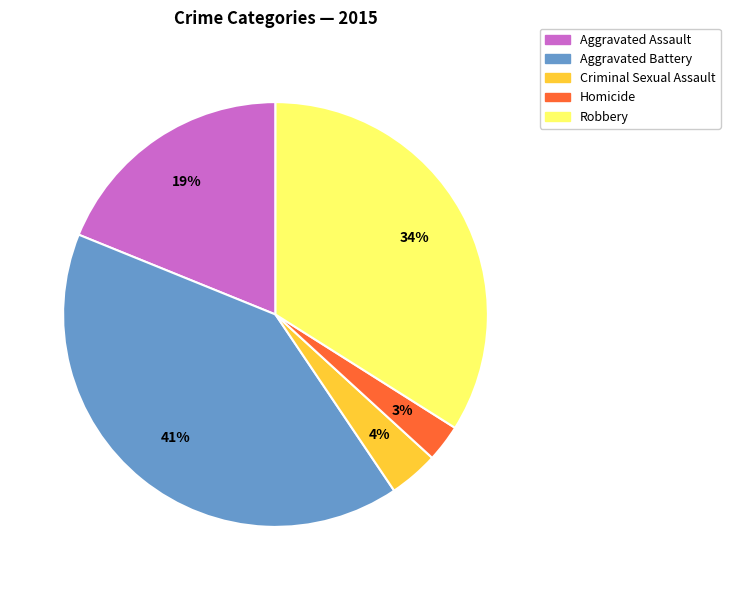

What is the largest slice in the pie chart?

Aggravated Battery